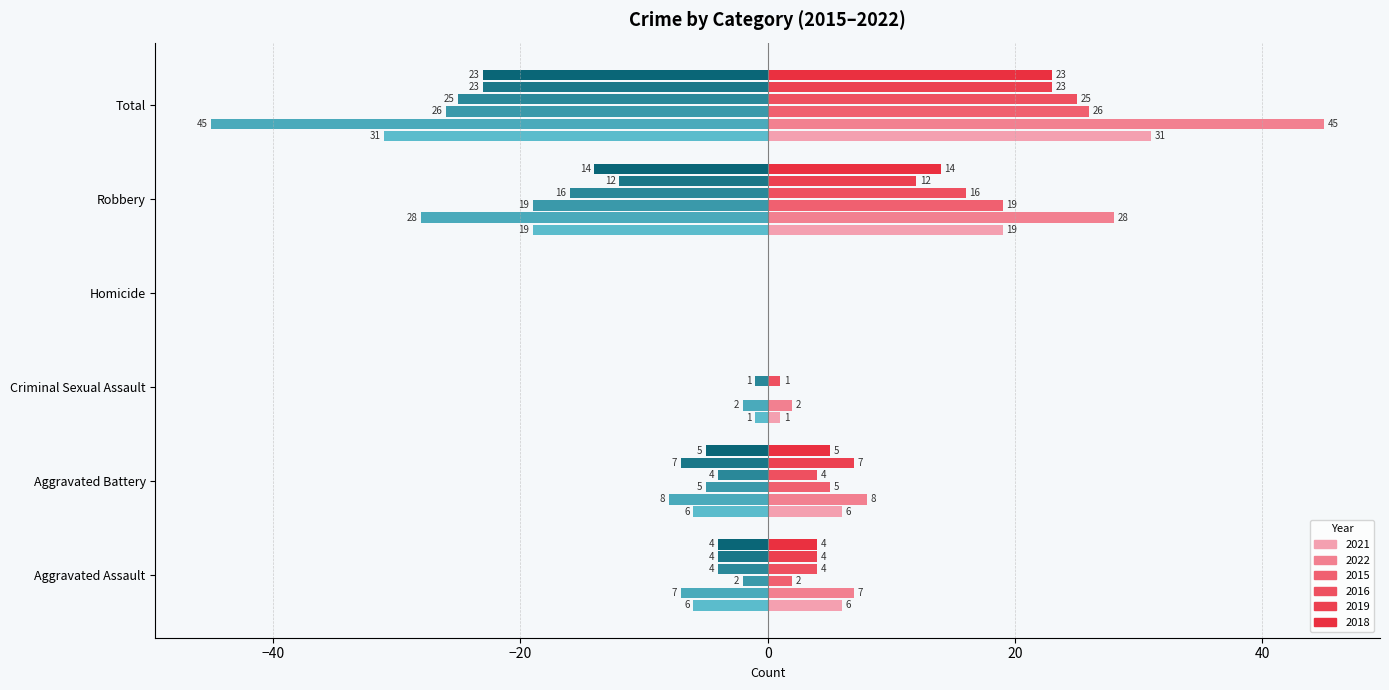

How many categories are shown in the chart?

6